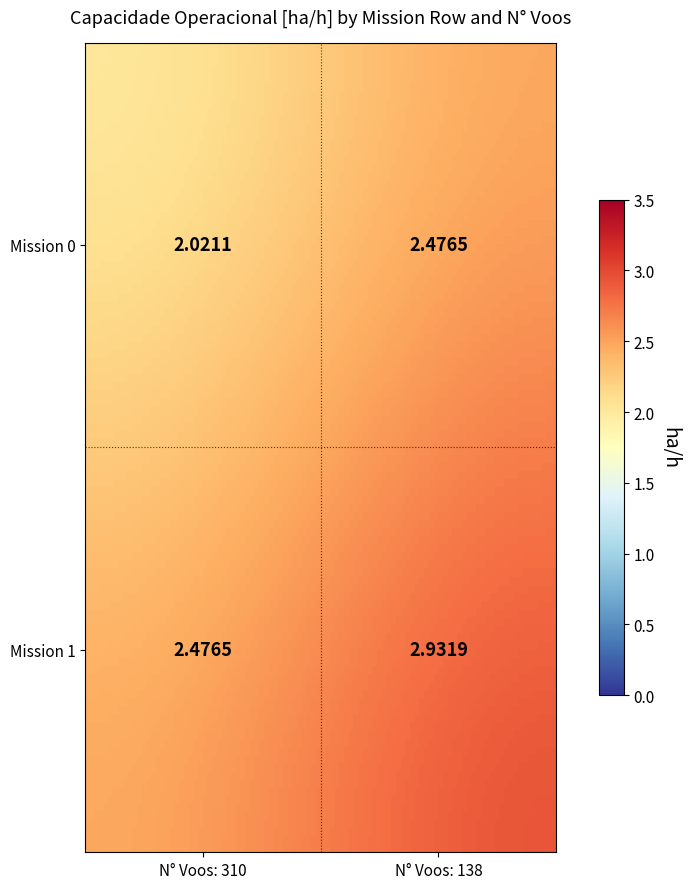

Which series changed the most between 0 and 1?

138